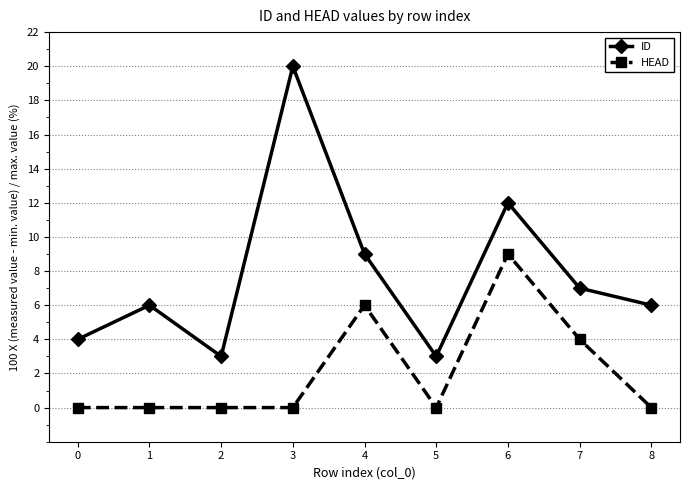

Which series has the widest spread of values?

ID